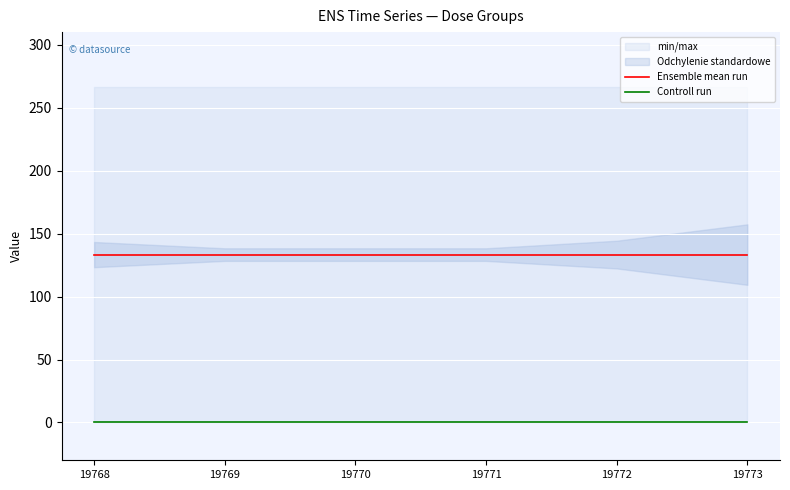

Which series has the widest spread of values?

Ensemble mean run